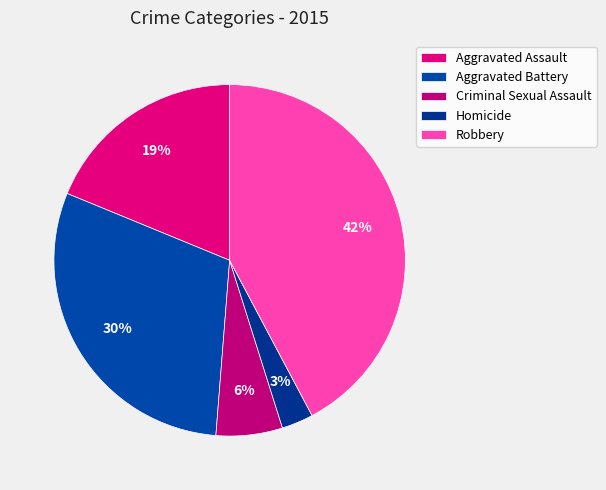

What is the ratio of the value at Aggravated Battery to the value at Aggravated Assault?

1.6